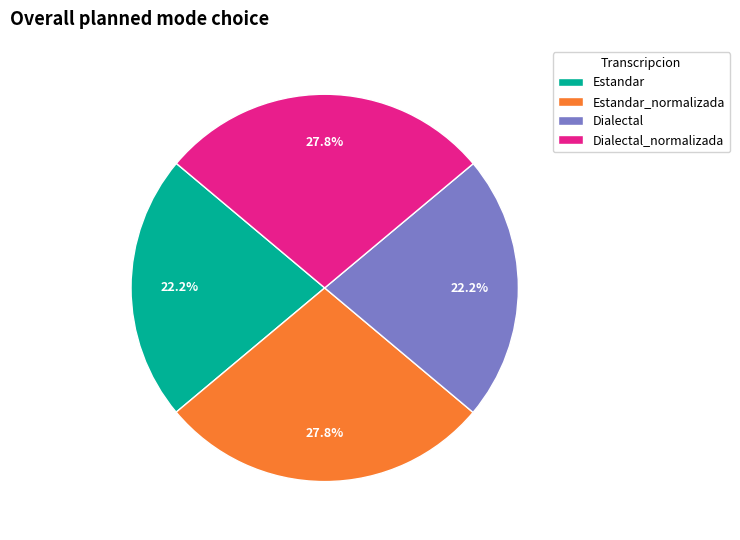

Is Estandar the majority of the pie?

No